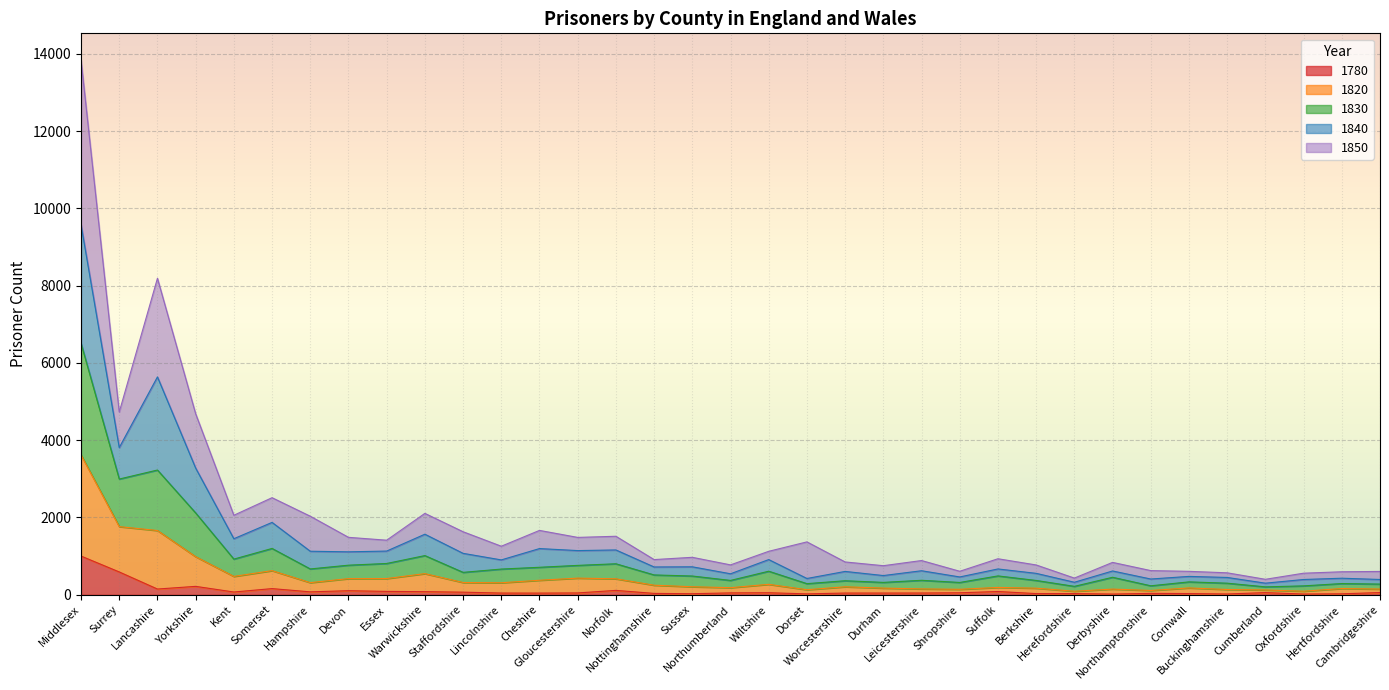

What is the maximum value for 1780?

1002.0